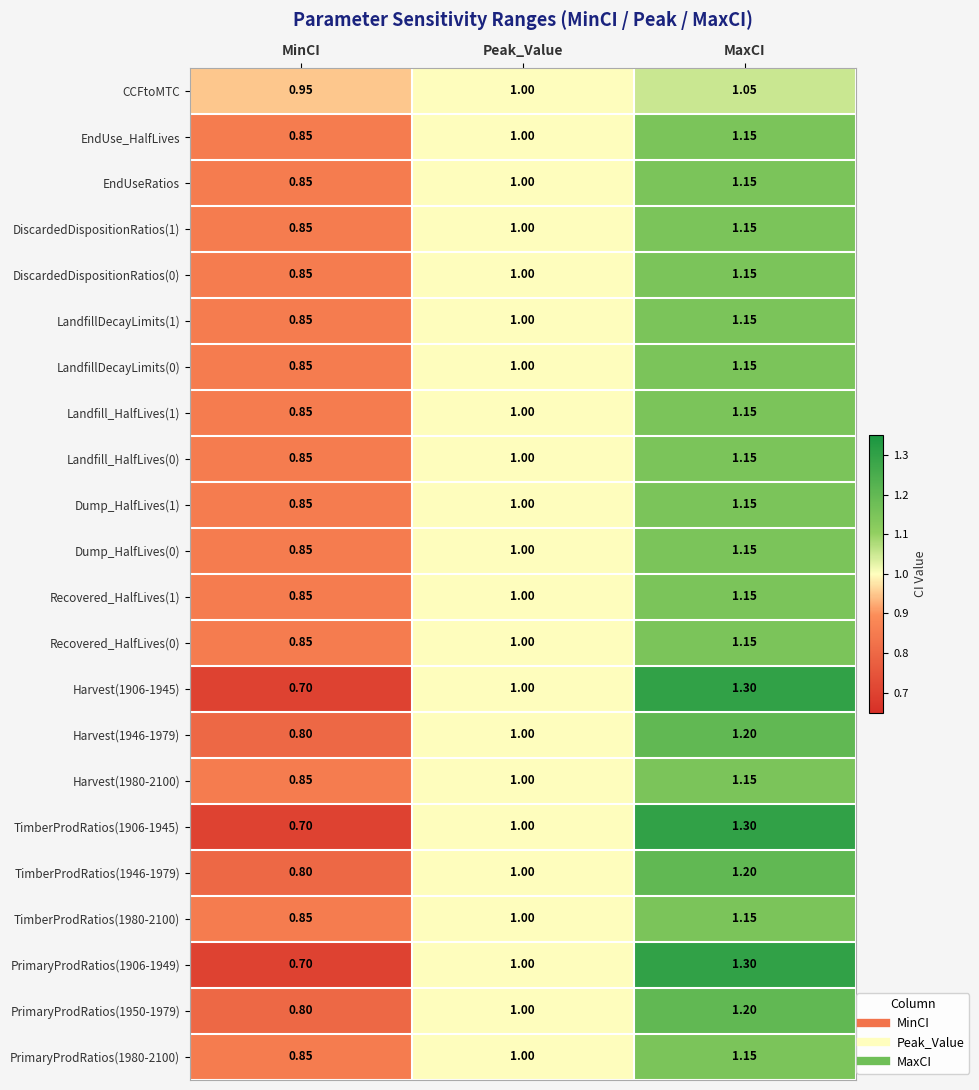

At which category is the sum across all series the highest?

MaxCI